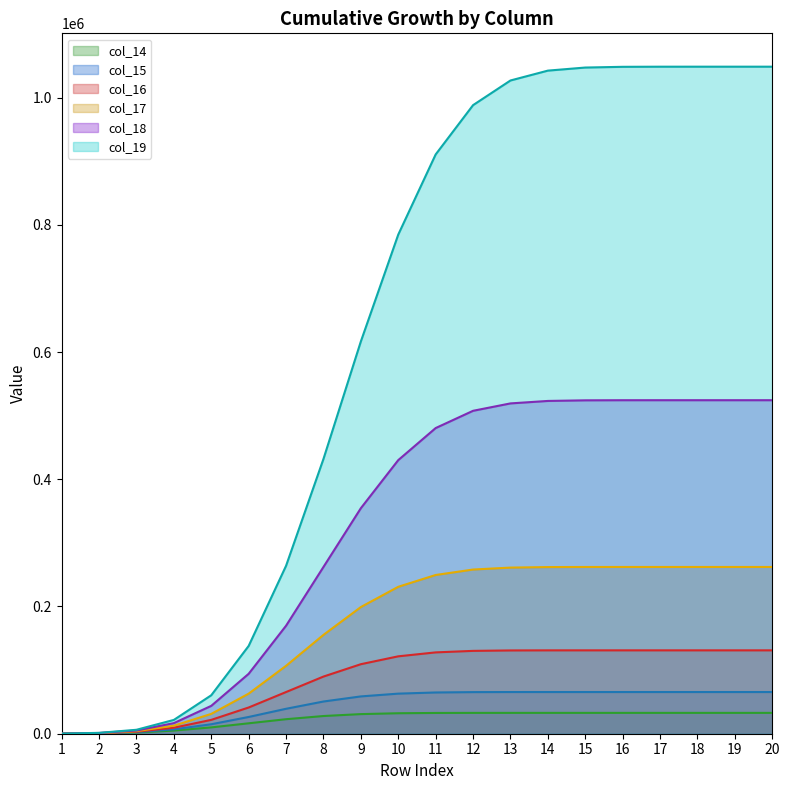

Which series changed the most between 15 and 19?

col_19